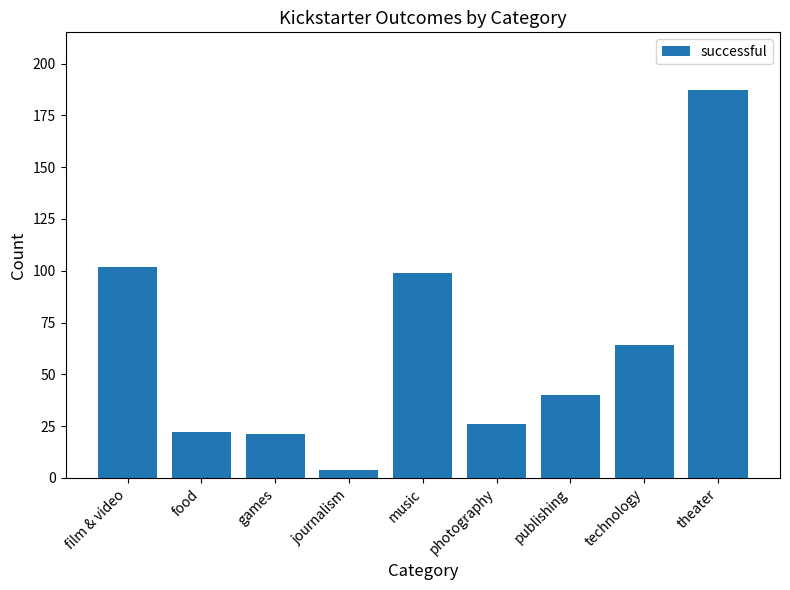

At which category does the chart reach its peak across all series?

theater